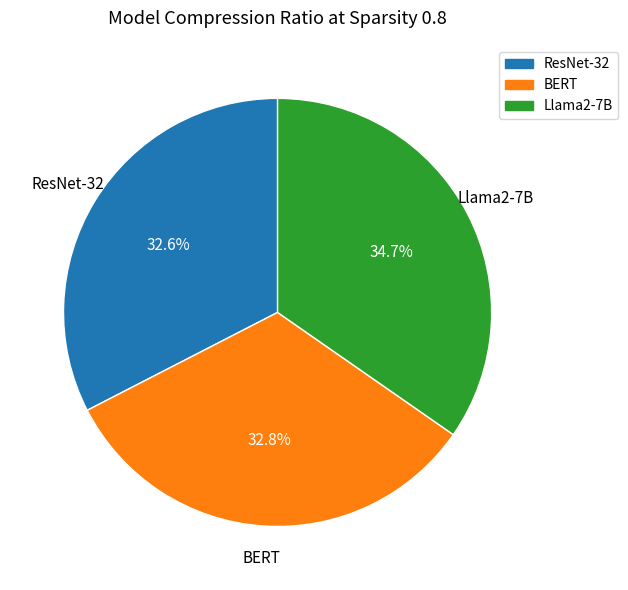

What is the total percentage of ResNet-32 and BERT?

65.3%